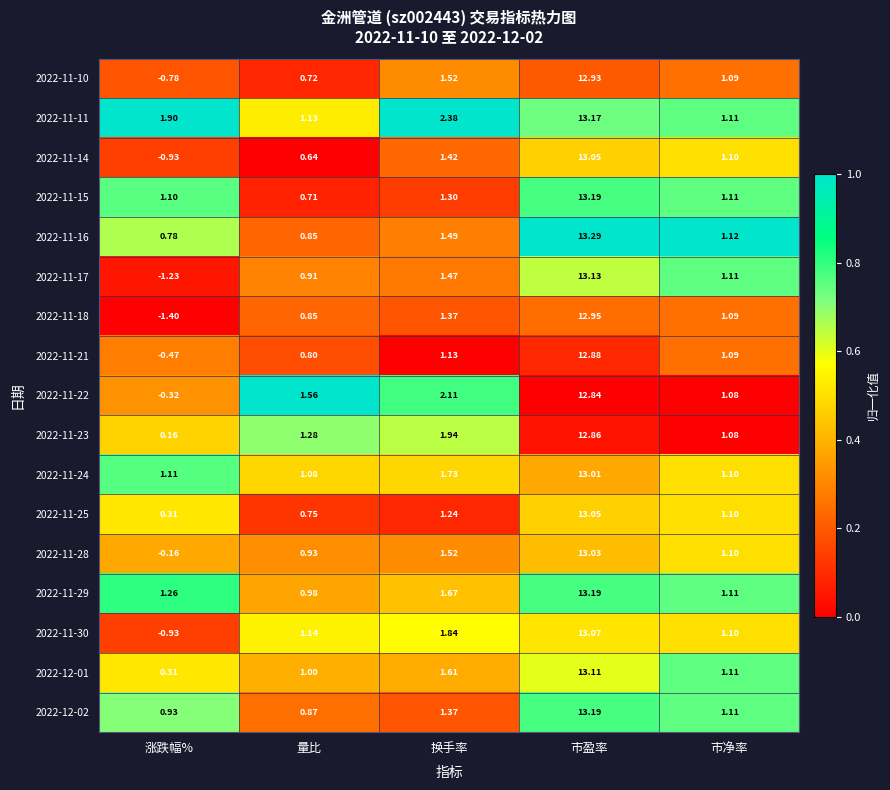

At which category is the sum across all series the highest?

市盈率